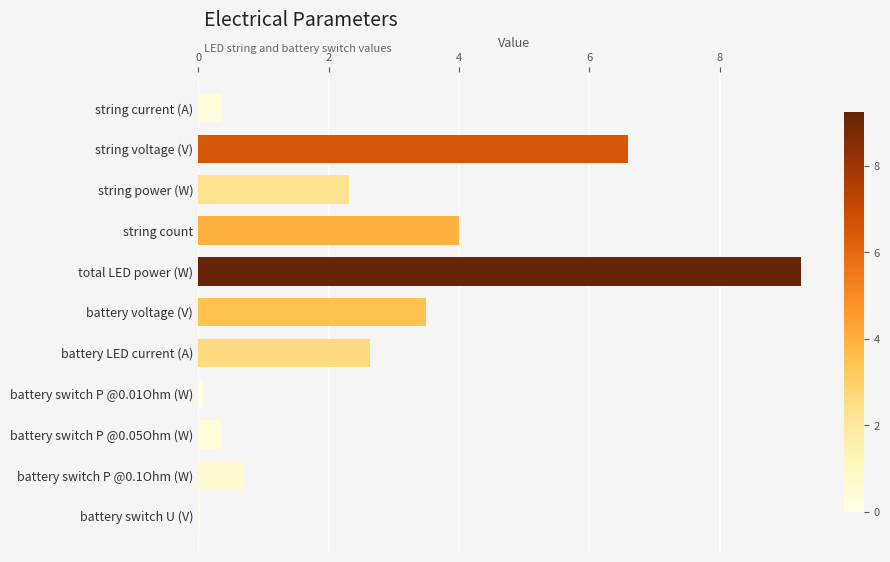

True or false: the data shows 7.0 at string count.

False